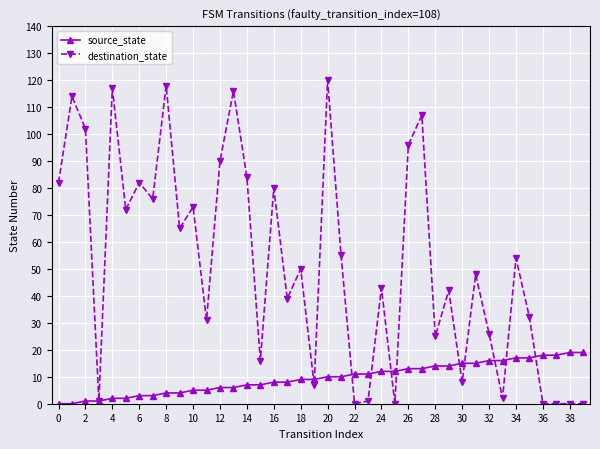

List the series in order of their overall mean, lowest first.

source_state, destination_state